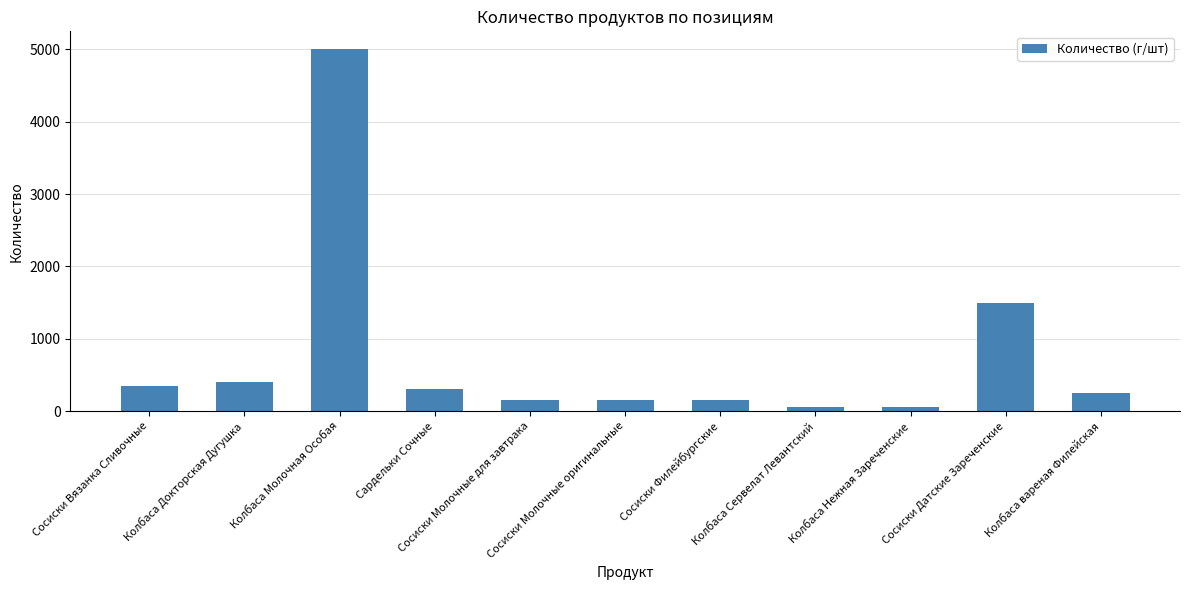

How many values are below 250?

5